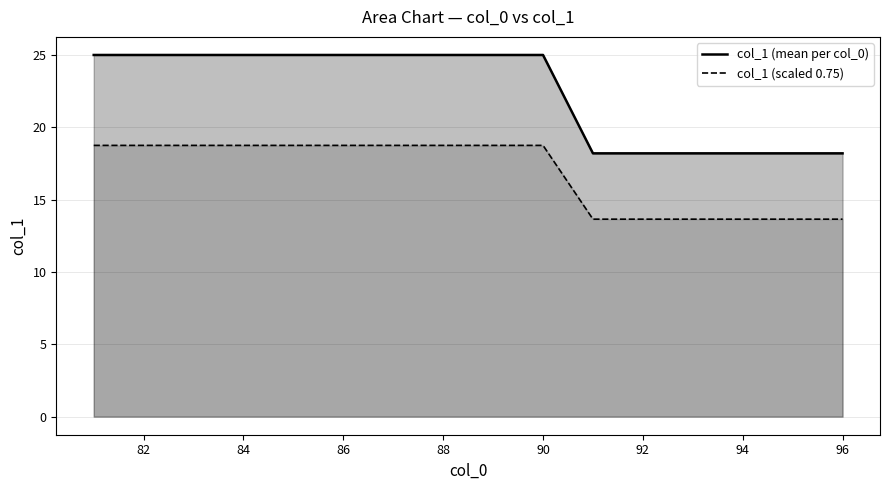

What is the lowest value of the col_1 (mean per col_0) series?

18.2